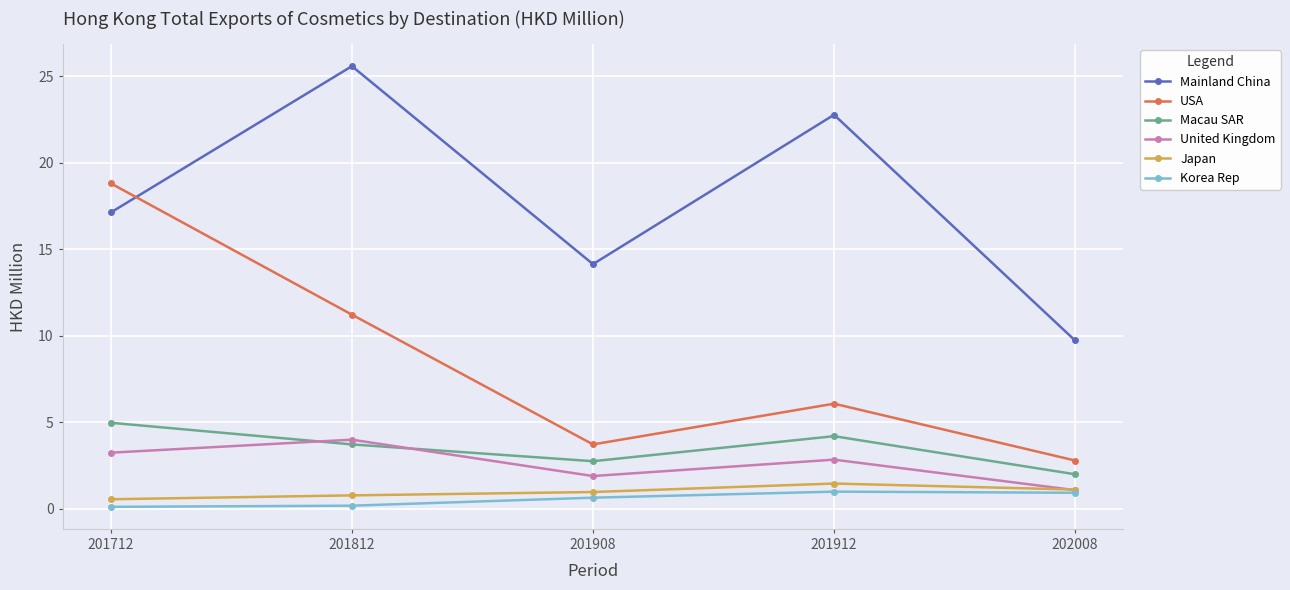

True or false: USA and United Kingdom cross at least once.

False